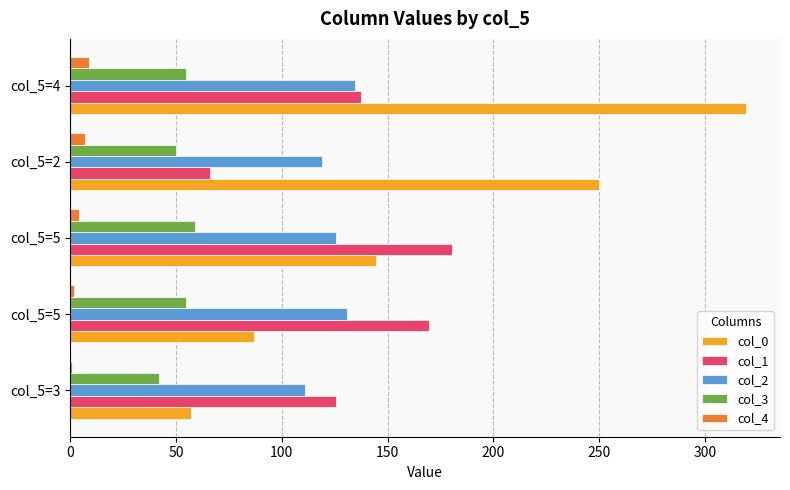

What is the value of the col_3 bar at the 3rd from the left?

59.1